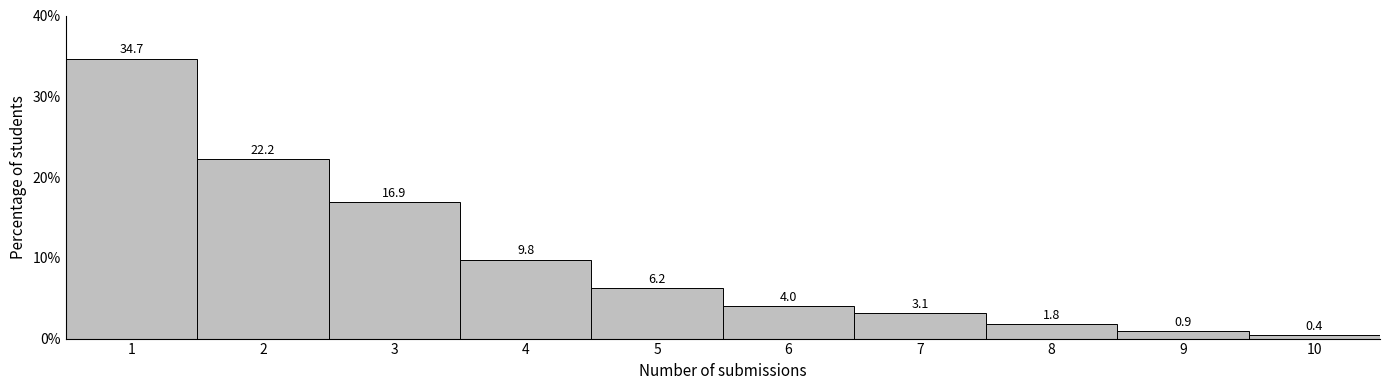

Reading left to right, list all the values displayed in this chart.

1=34.7	2=22.2	3=16.9	4=9.8	5=6.2	6=4.0	7=3.1	8=1.8	9=0.9	10=0.4